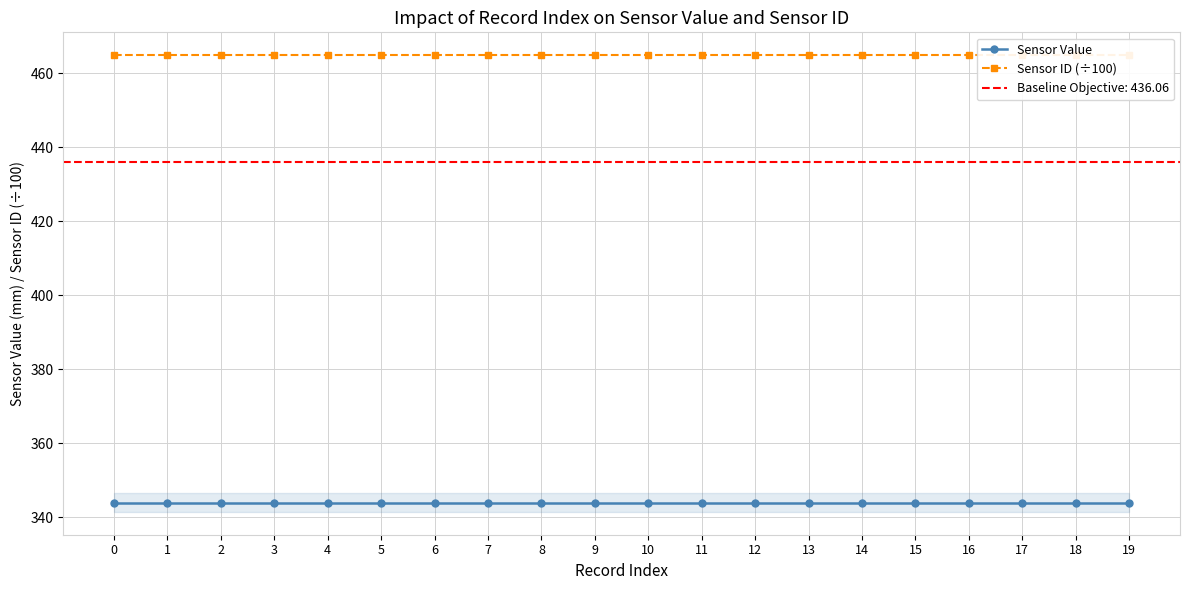

True or false: Sensor Value and Sensor ID (÷100) intersect in this chart.

False